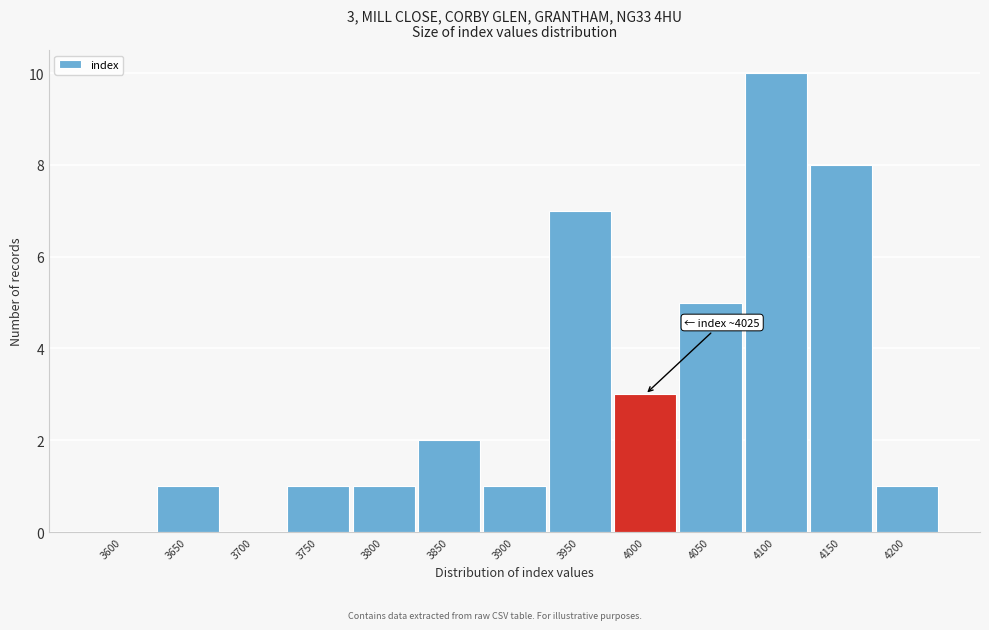

Reading right to left, what are all the values shown in this chart?

4200=1	4150=8	4100=10	4050=5	4000=3	3950=7	3900=1	3850=2	3800=1	3750=1	3700=0	3650=1	3600=0